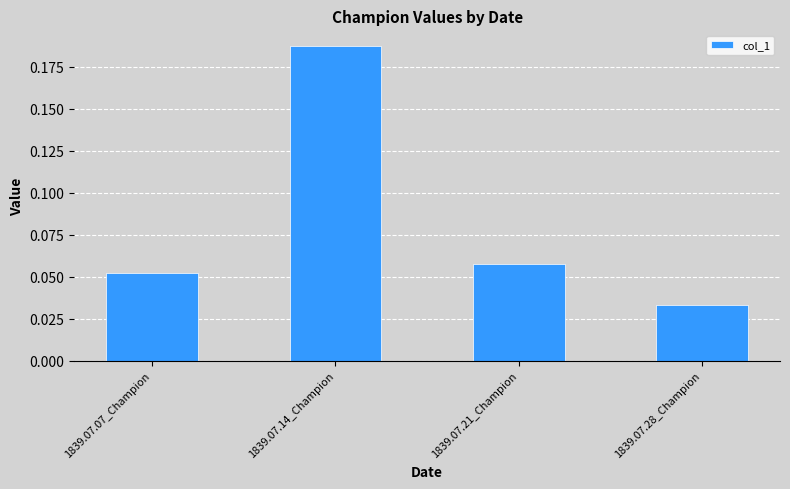

What is the label of the 3rd bar from the left?

1839.07.21_Champion